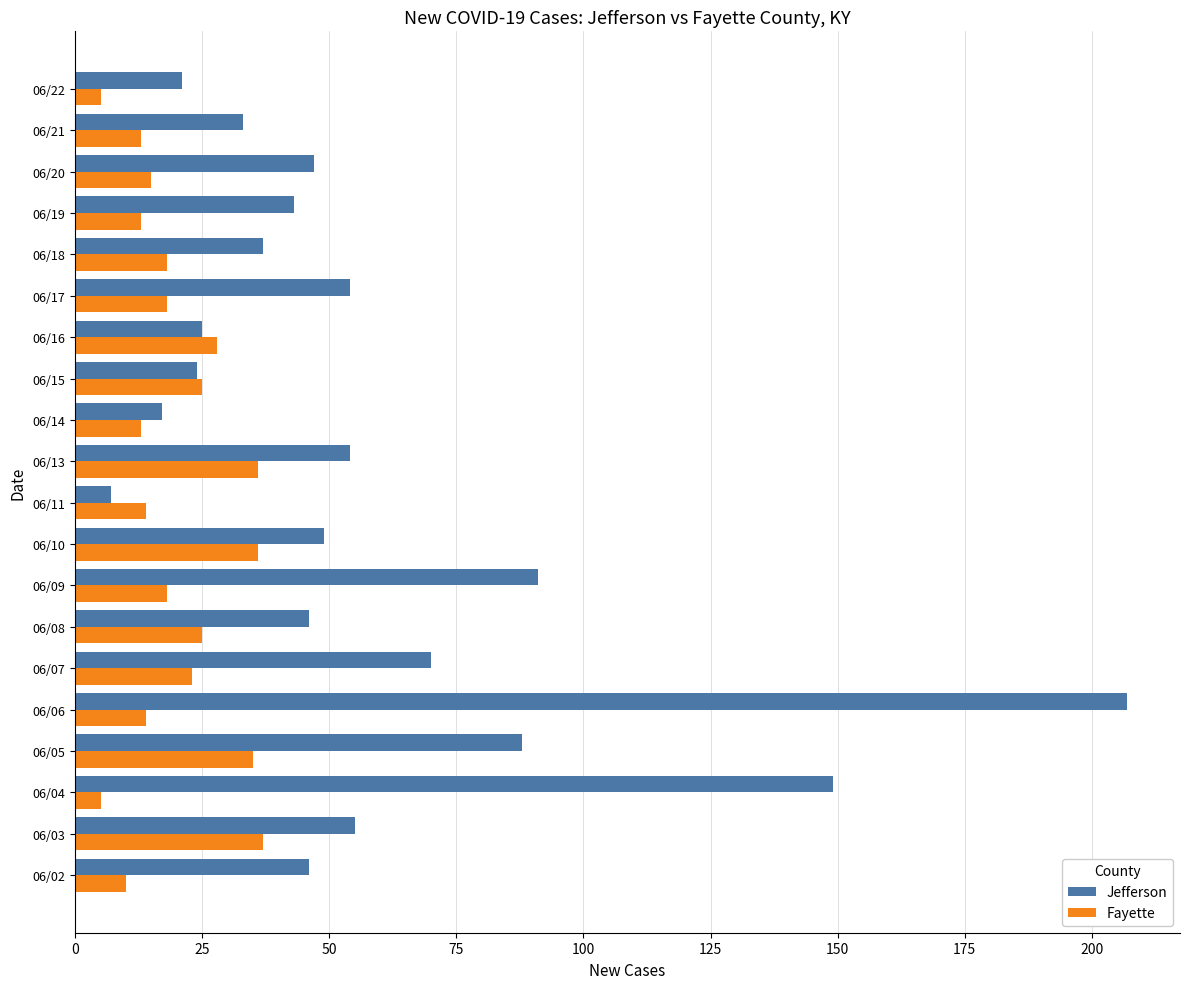

How many data points does each series have?

20